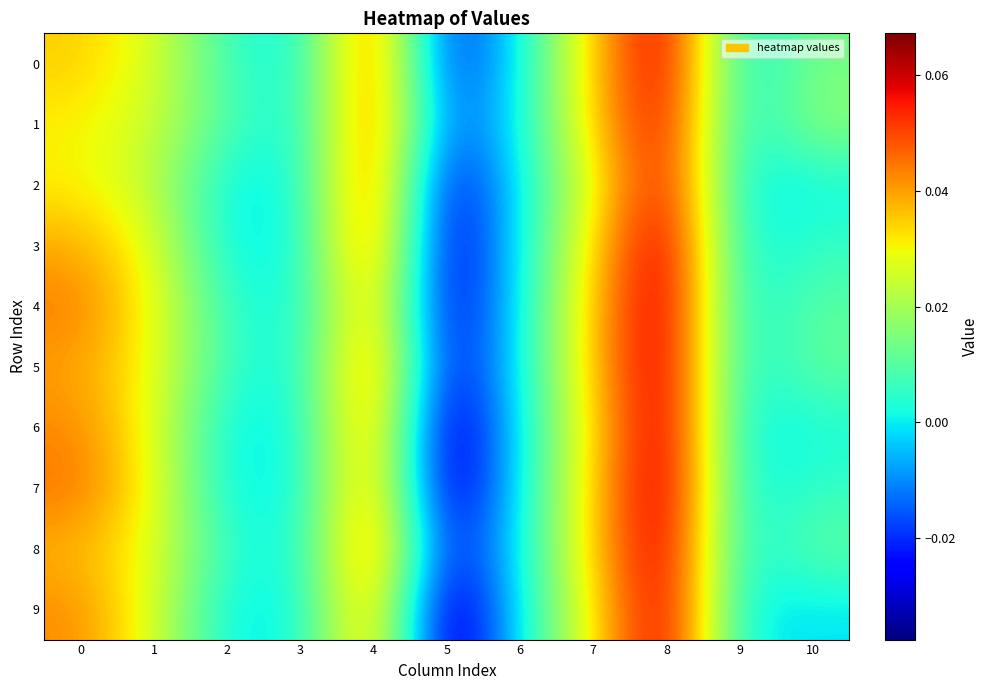

Reading left to right, list all the values displayed in this chart.

0: 0=0.0	1=0.0	2=0.0	3=0.0	4=0.1	5=-0.0	6=0.0	7=0.0	8=0.1	9=0.0	10=0.0
1: 0=0.0	1=0.0	2=0.0	3=0.0	4=0.1	5=-0.0	6=0.0	7=0.0	8=0.1	9=0.0	10=0.0
2: 0=0.0	1=0.0	2=0.0	3=0.0	4=0.1	5=-0.0	6=0.0	7=0.0	8=0.1	9=0.0	10=0.0
3: 0=0.0	1=0.0	2=0.0	3=0.0	4=0.1	5=-0.0	6=0.0	7=0.0	8=0.1	9=0.0	10=0.0
4: 0=0.0	1=0.0	2=0.0	3=0.0	4=0.0	5=-0.0	6=0.0	7=0.0	8=0.1	9=0.0	10=0.0
5: 0=0.0	1=0.0	2=0.0	3=0.0	4=0.0	5=-0.0	6=0.0	7=0.0	8=0.1	9=0.0	10=0.0
6: 0=0.0	1=0.0	2=0.0	3=0.0	4=0.0	5=-0.0	6=0.0	7=0.0	8=0.1	9=0.0	10=0.0
7: 0=0.0	1=0.0	2=0.0	3=0.0	4=0.0	5=-0.0	6=0.0	7=0.0	8=0.1	9=0.0	10=0.0
8: 0=0.0	1=0.0	2=0.0	3=0.0	4=0.1	5=-0.0	6=0.0	7=0.0	8=0.1	9=0.0	10=0.0
9: 0=0.0	1=0.0	2=0.0	3=0.0	4=0.0	5=-0.0	6=0.0	7=0.0	8=0.1	9=0.0	10=-0.0